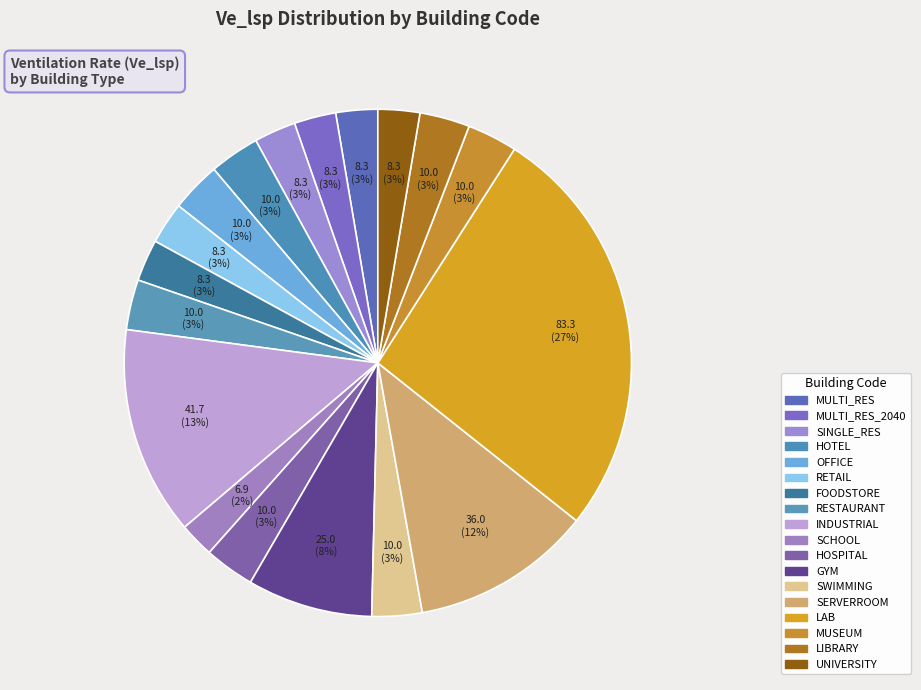

Count the number of slices in the pie.

18